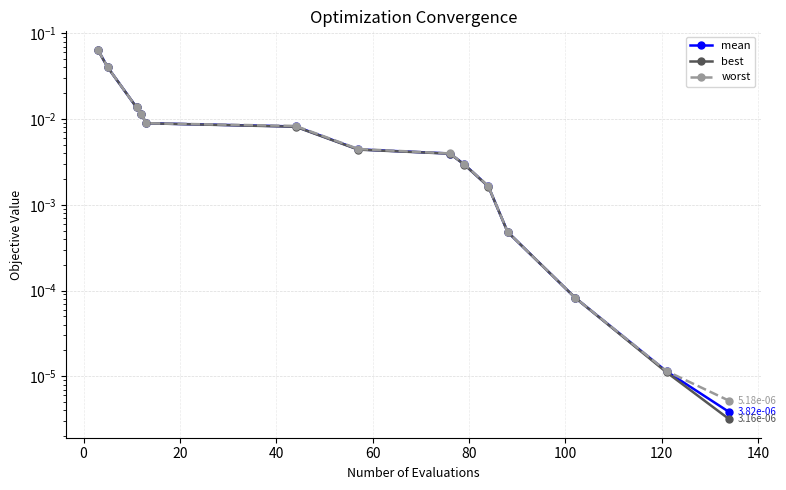

How many categories are shown in the chart?

14